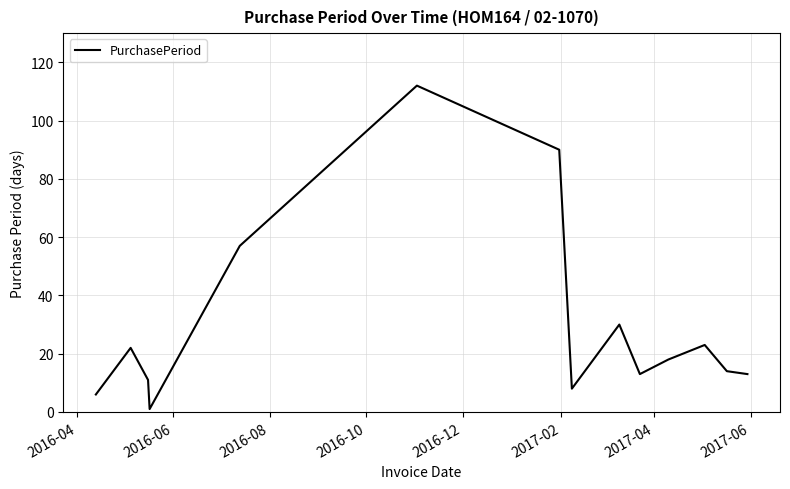

What is the greatest value displayed?

112